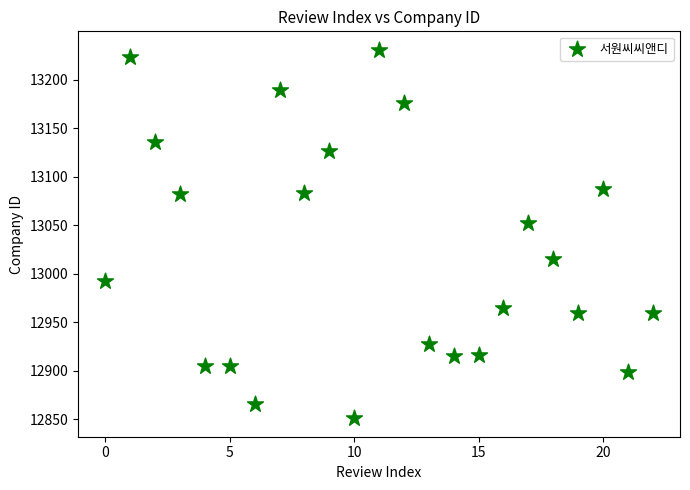

What Y value in the scatter plot is closest to 13041?

13052.9